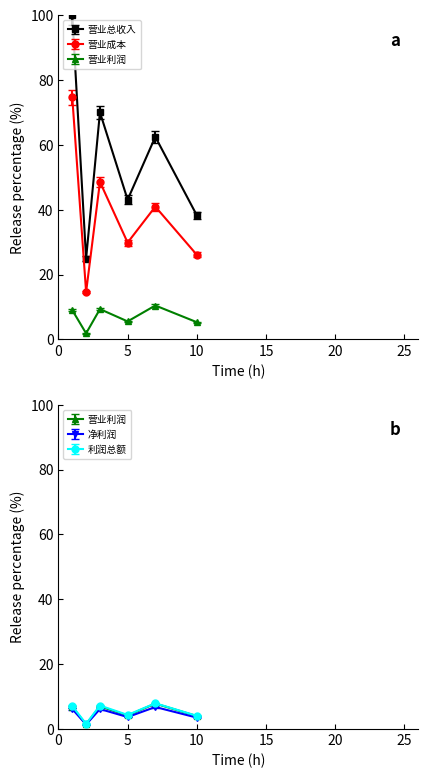

True or false: 营业利润 and 营业总收入 intersect in this chart.

False